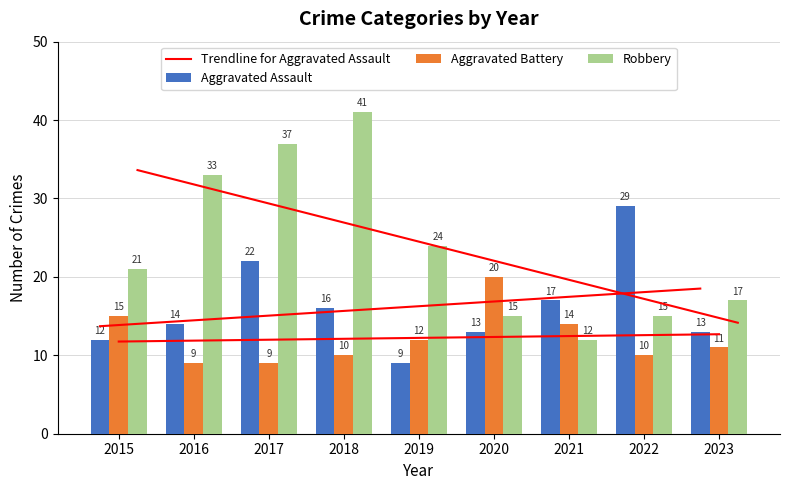

Count the number of data series in this chart.

3